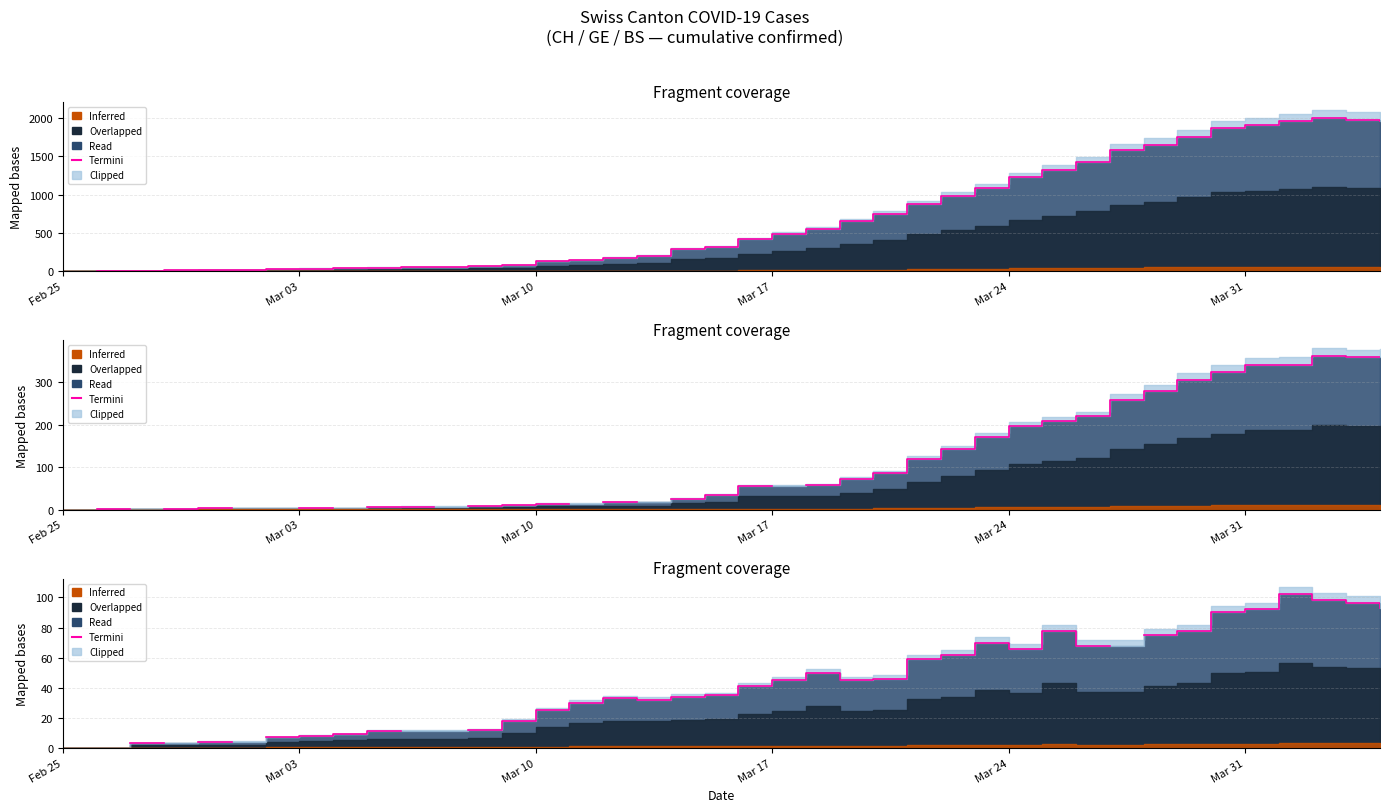

The chart shows a value of 7.0 at 17. True or false?

False